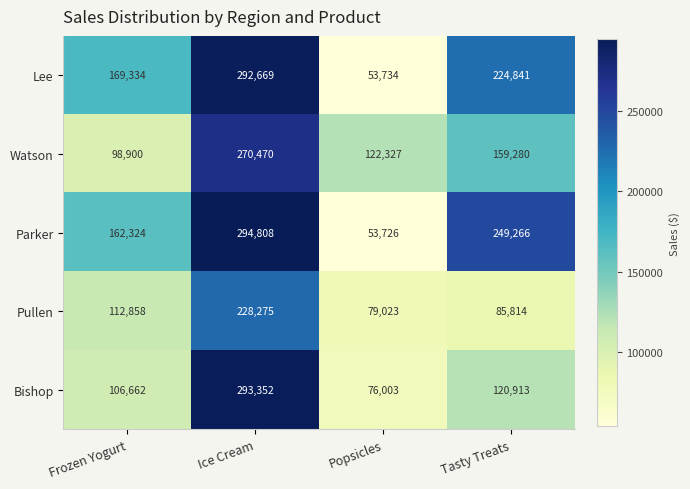

Reading left to right, transcribe all the data shown in this chart.

Lee: 169334	292669	53734	224841
Watson: 98900	270470	122327	159280
Parker: 162324	294808	53726	249266
Pullen: 112858	228275	79023	85814
Bishop: 106662	293352	76003	120913